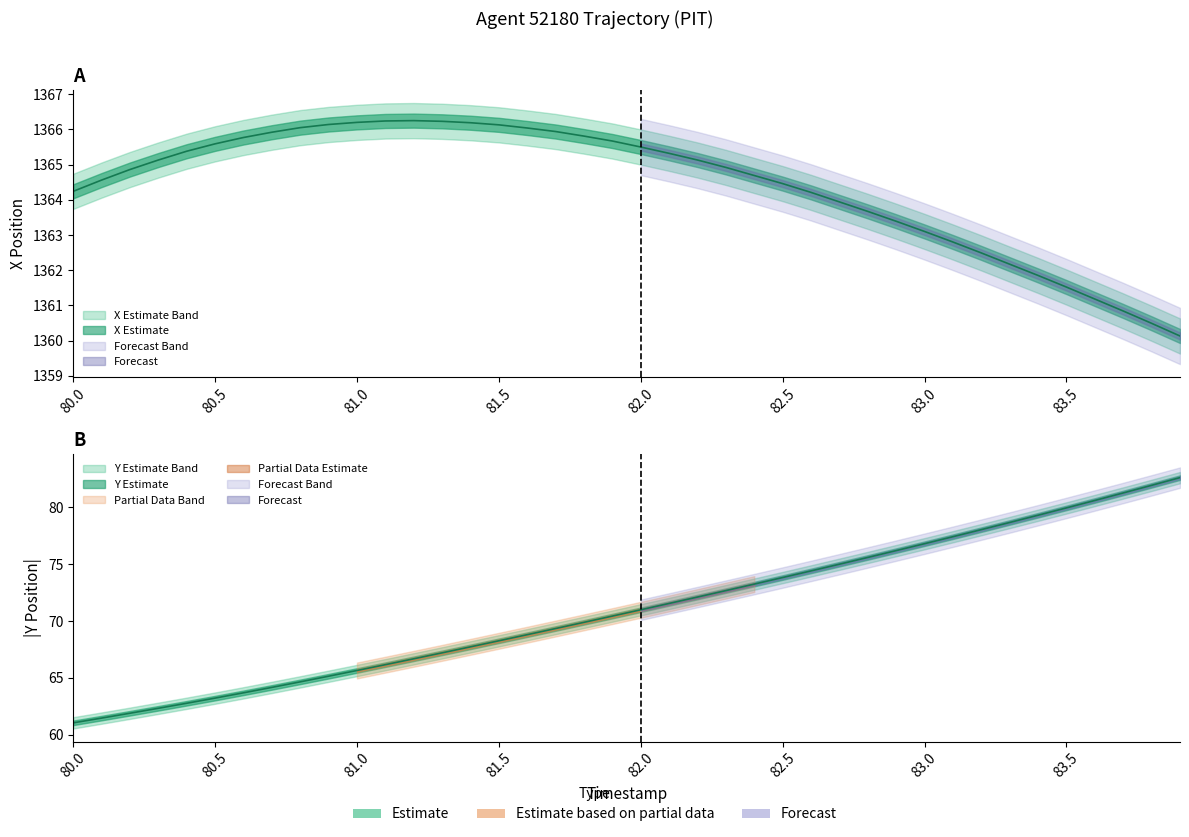

What is the maximum value for Y?

82.6